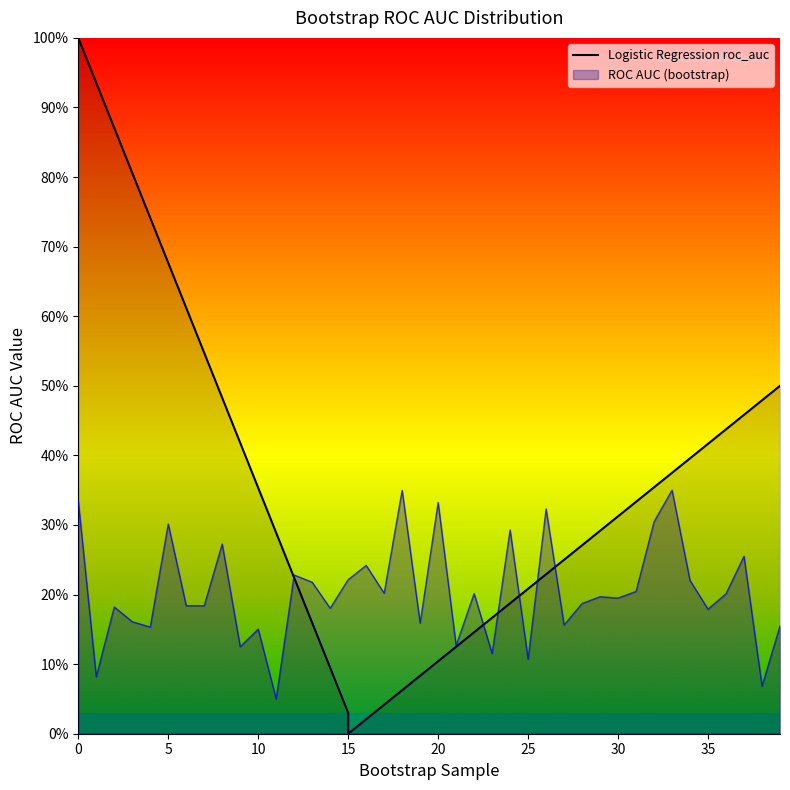

Reading right to left, list all the values displayed in this chart.

0.2	0.1	0.3	0.2	0.2	0.2	0.3	0.3	0.2	0.2	0.2	0.2	0.2	0.3	0.1	0.3	0.1	0.2	0.1	0.3	0.2	0.3	0.2	0.2	0.2	0.2	0.2	0.2	0.1	0.2	0.1	0.3	0.2	0.2	0.3	0.2	0.2	0.2	0.1	0.3